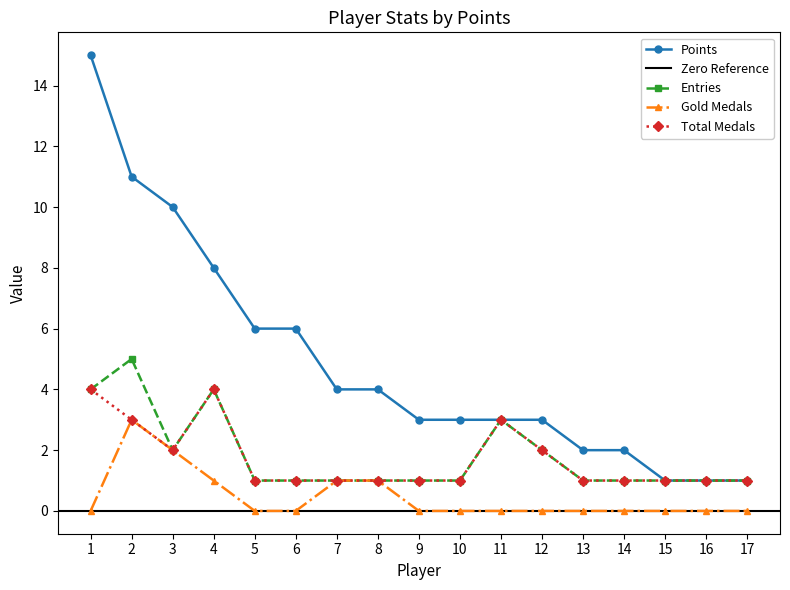

The Points series shows 4 at 1. True or false?

False